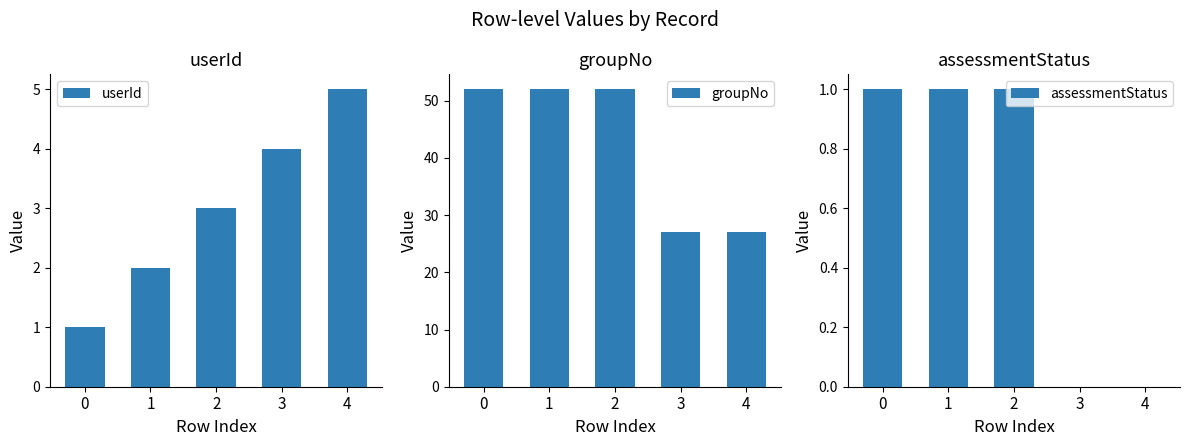

Are the bars grouped side by side (vs. stacked)?

Yes